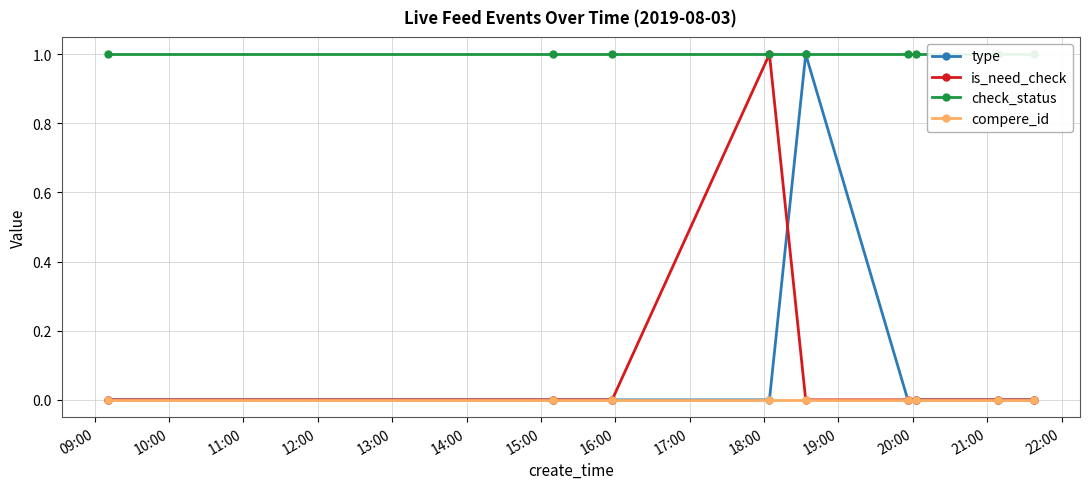

At how many categories does at least one series exceed 0?

9